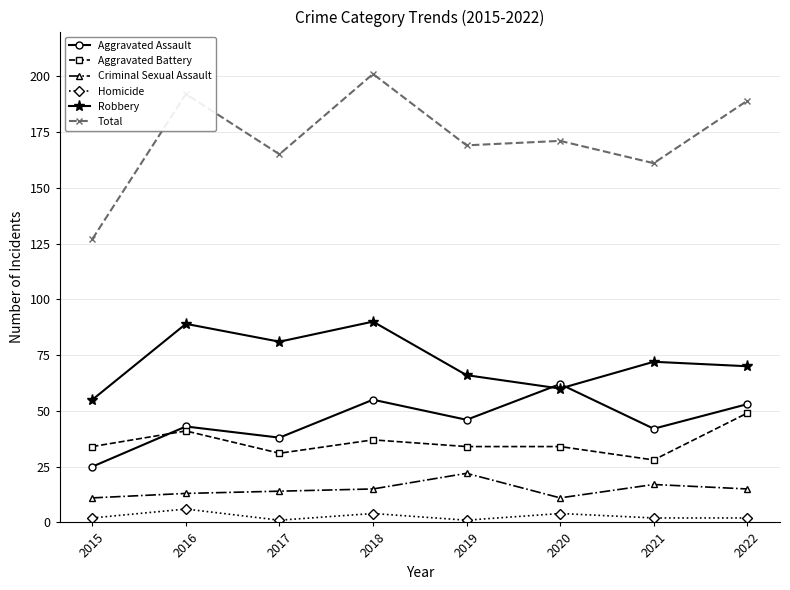

The value of Criminal Sexual Assault at 2020 is 11. True or false?

True